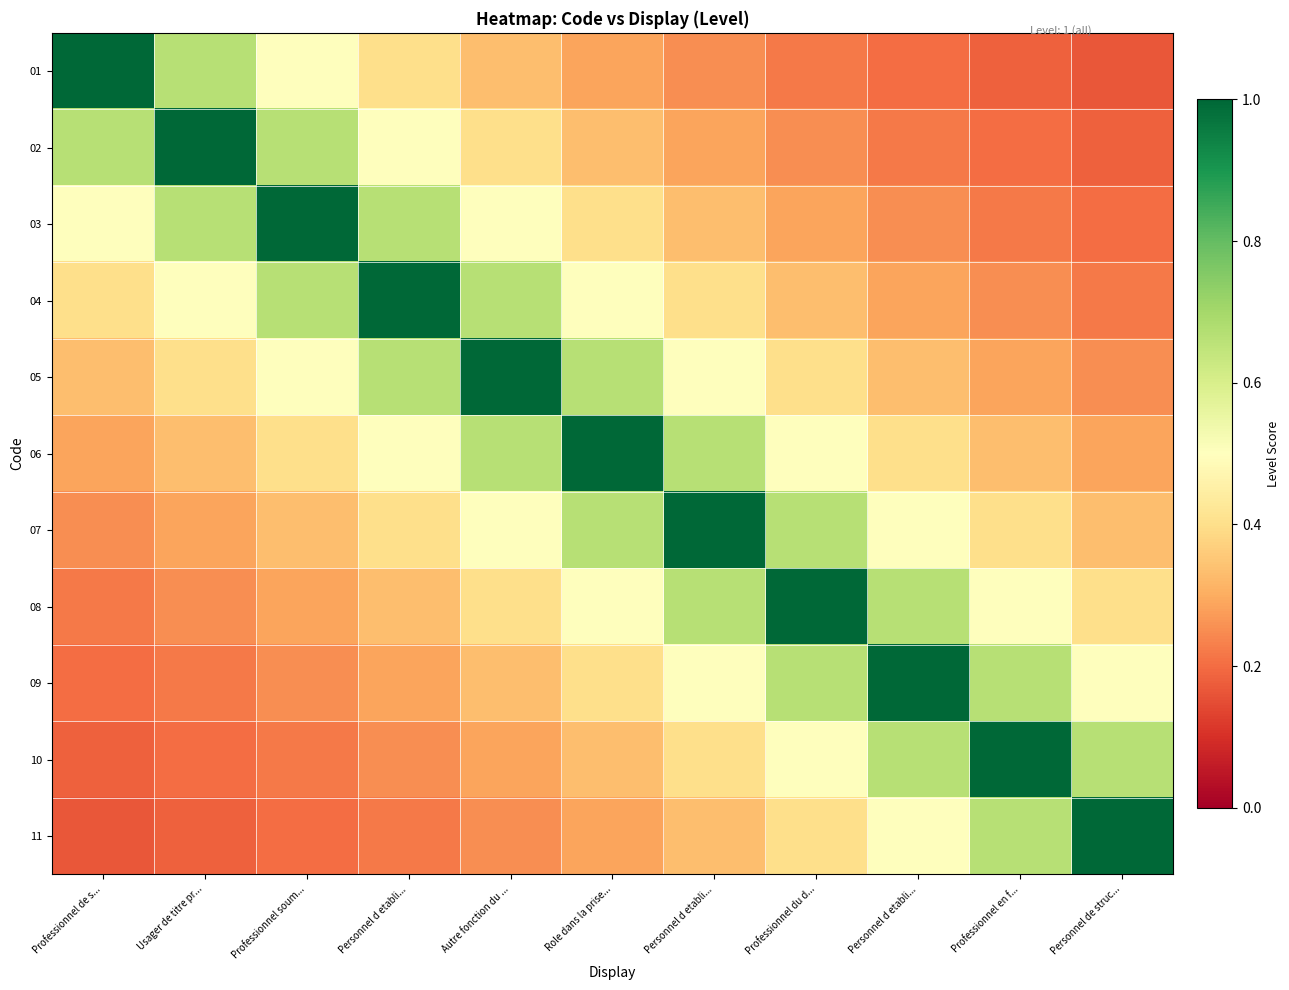

Reading left to right, what are all the values shown in this chart?

01: Professionnel de s...=1.0	Usager de titre pr...=0.7	Professionnel soum...=0.5	Personnel d etabli...=0.4	Autre fonction du ...=0.3	Role dans la prise...=0.3	Personnel d etabli...=0.2	Professionnel du d...=0.2	Personnel d etabli...=0.2	Professionnel en f...=0.2	Personnel de struc...=0.2
02: Professionnel de s...=0.7	Usager de titre pr...=1.0	Professionnel soum...=0.7	Personnel d etabli...=0.5	Autre fonction du ...=0.4	Role dans la prise...=0.3	Personnel d etabli...=0.3	Professionnel du d...=0.2	Personnel d etabli...=0.2	Professionnel en f...=0.2	Personnel de struc...=0.2
03: Professionnel de s...=0.5	Usager de titre pr...=0.7	Professionnel soum...=1.0	Personnel d etabli...=0.7	Autre fonction du ...=0.5	Role dans la prise...=0.4	Personnel d etabli...=0.3	Professionnel du d...=0.3	Personnel d etabli...=0.2	Professionnel en f...=0.2	Personnel de struc...=0.2
04: Professionnel de s...=0.4	Usager de titre pr...=0.5	Professionnel soum...=0.7	Personnel d etabli...=1.0	Autre fonction du ...=0.7	Role dans la prise...=0.5	Personnel d etabli...=0.4	Professionnel du d...=0.3	Personnel d etabli...=0.3	Professionnel en f...=0.2	Personnel de struc...=0.2
05: Professionnel de s...=0.3	Usager de titre pr...=0.4	Professionnel soum...=0.5	Personnel d etabli...=0.7	Autre fonction du ...=1.0	Role dans la prise...=0.7	Personnel d etabli...=0.5	Professionnel du d...=0.4	Personnel d etabli...=0.3	Professionnel en f...=0.3	Personnel de struc...=0.2
06: Professionnel de s...=0.3	Usager de titre pr...=0.3	Professionnel soum...=0.4	Personnel d etabli...=0.5	Autre fonction du ...=0.7	Role dans la prise...=1.0	Personnel d etabli...=0.7	Professionnel du d...=0.5	Personnel d etabli...=0.4	Professionnel en f...=0.3	Personnel de struc...=0.3
07: Professionnel de s...=0.2	Usager de titre pr...=0.3	Professionnel soum...=0.3	Personnel d etabli...=0.4	Autre fonction du ...=0.5	Role dans la prise...=0.7	Personnel d etabli...=1.0	Professionnel du d...=0.7	Personnel d etabli...=0.5	Professionnel en f...=0.4	Personnel de struc...=0.3
08: Professionnel de s...=0.2	Usager de titre pr...=0.2	Professionnel soum...=0.3	Personnel d etabli...=0.3	Autre fonction du ...=0.4	Role dans la prise...=0.5	Personnel d etabli...=0.7	Professionnel du d...=1.0	Personnel d etabli...=0.7	Professionnel en f...=0.5	Personnel de struc...=0.4
09: Professionnel de s...=0.2	Usager de titre pr...=0.2	Professionnel soum...=0.2	Personnel d etabli...=0.3	Autre fonction du ...=0.3	Role dans la prise...=0.4	Personnel d etabli...=0.5	Professionnel du d...=0.7	Personnel d etabli...=1.0	Professionnel en f...=0.7	Personnel de struc...=0.5
10: Professionnel de s...=0.2	Usager de titre pr...=0.2	Professionnel soum...=0.2	Personnel d etabli...=0.2	Autre fonction du ...=0.3	Role dans la prise...=0.3	Personnel d etabli...=0.4	Professionnel du d...=0.5	Personnel d etabli...=0.7	Professionnel en f...=1.0	Personnel de struc...=0.7
11: Professionnel de s...=0.2	Usager de titre pr...=0.2	Professionnel soum...=0.2	Personnel d etabli...=0.2	Autre fonction du ...=0.2	Role dans la prise...=0.3	Personnel d etabli...=0.3	Professionnel du d...=0.4	Personnel d etabli...=0.5	Professionnel en f...=0.7	Personnel de struc...=1.0